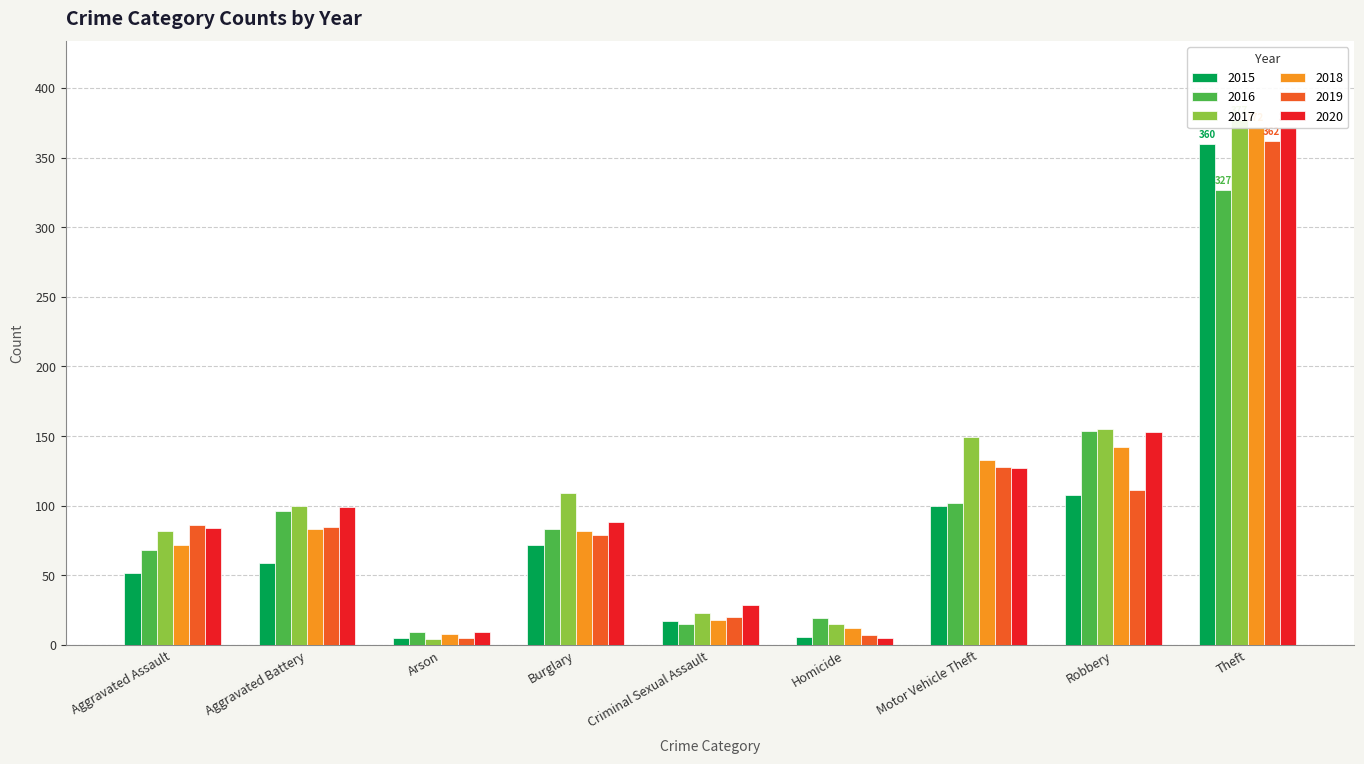

Is the value of 2019 at Burglary greater than the value of 2020 at Homicide?

Yes